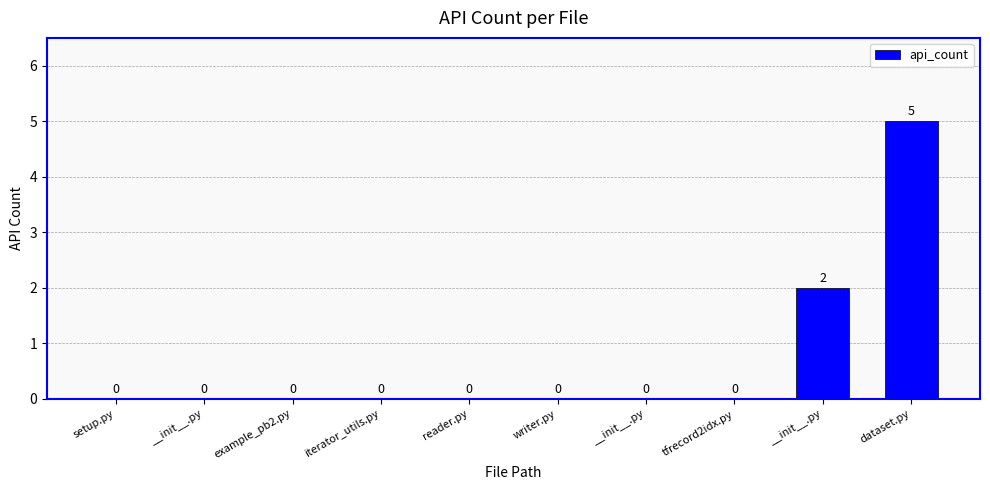

Reading right to left, transcribe all the data shown in this chart.

5	2	0	0	0	0	0	0	0	0